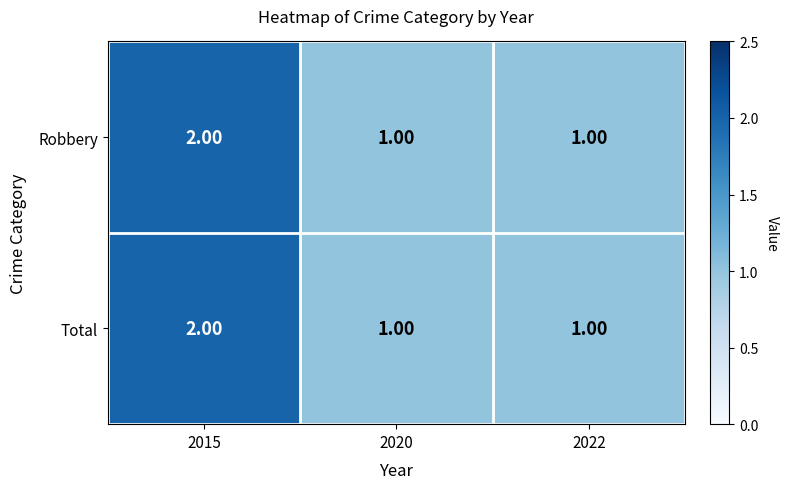

What is the sum of all Robbery values?

4